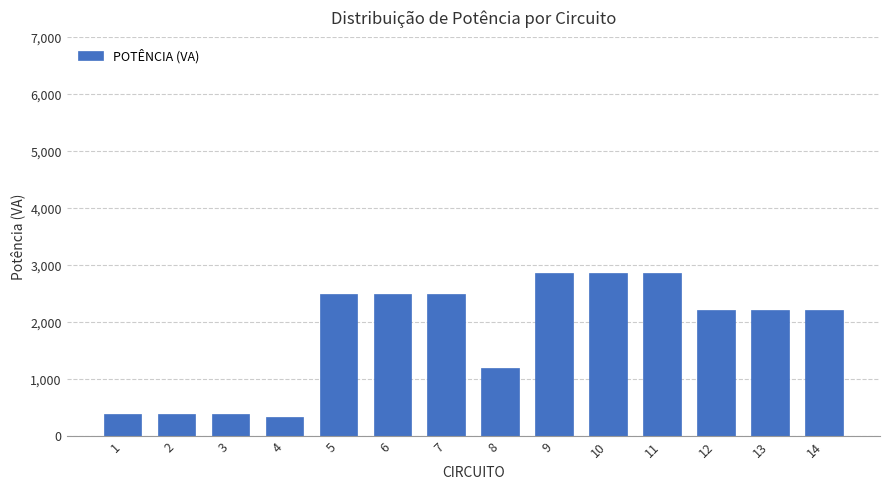

Reading left to right, extract all data points from this chart.

400	400	400	350	2500	2500	2500	1200	2860	2860	2860	2222	2222	2222